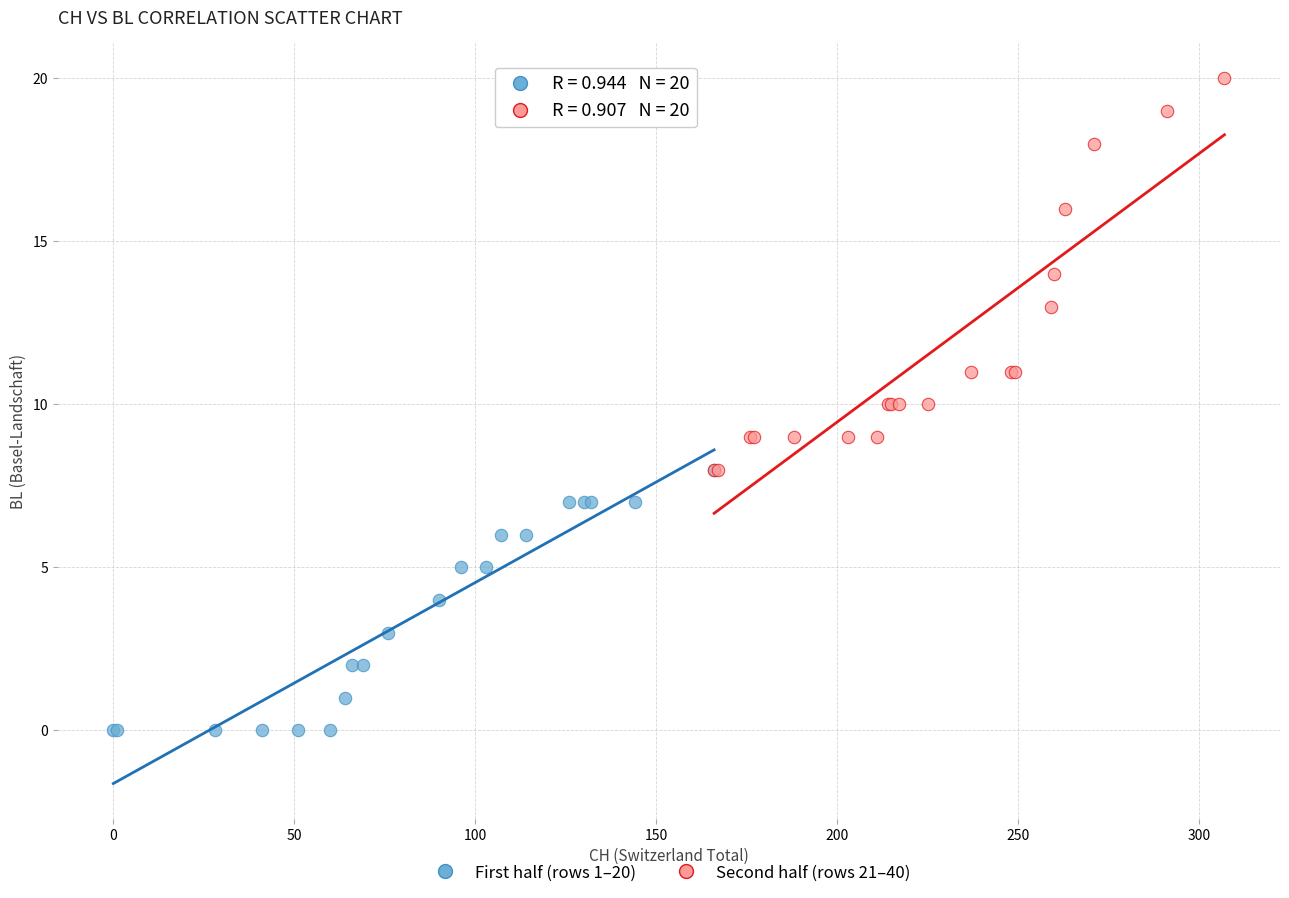

Which series reaches the minimum Y coordinate?

First half (rows 1–20)